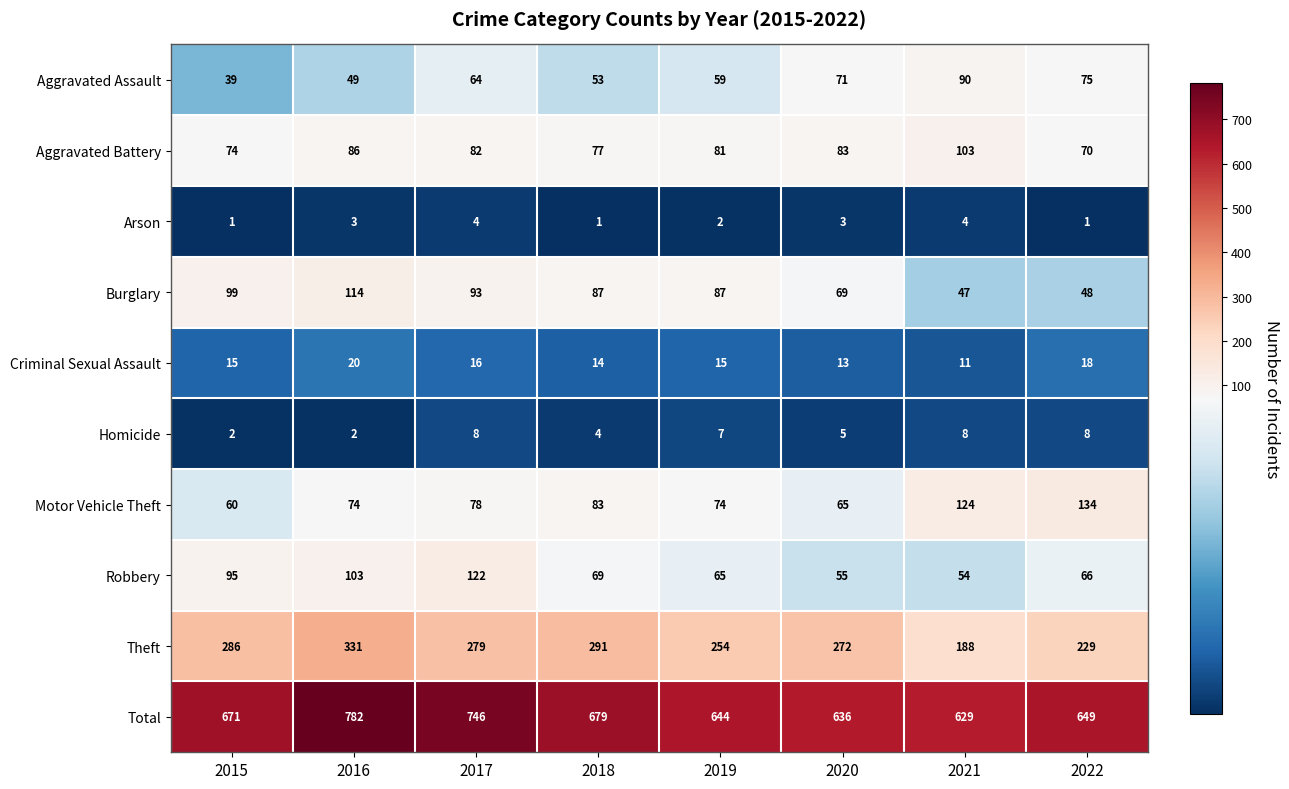

The value of Aggravated Assault at 2021 is 45. True or false?

False